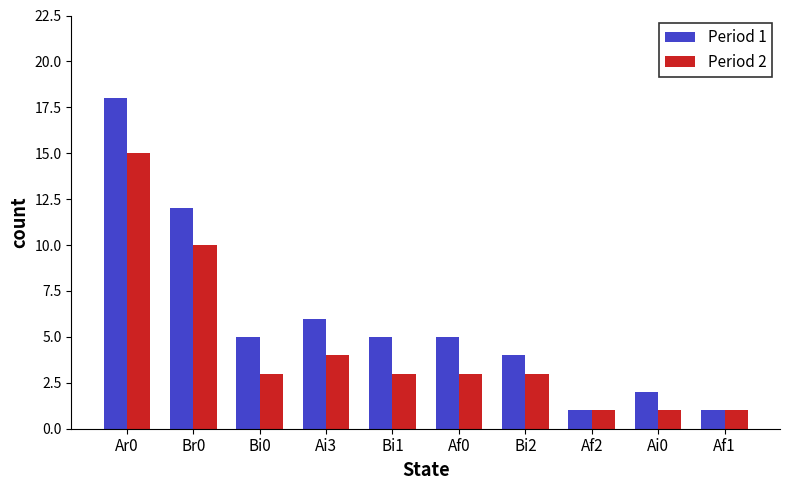

The Period 1 series shows 5 at Bi0. True or false?

True